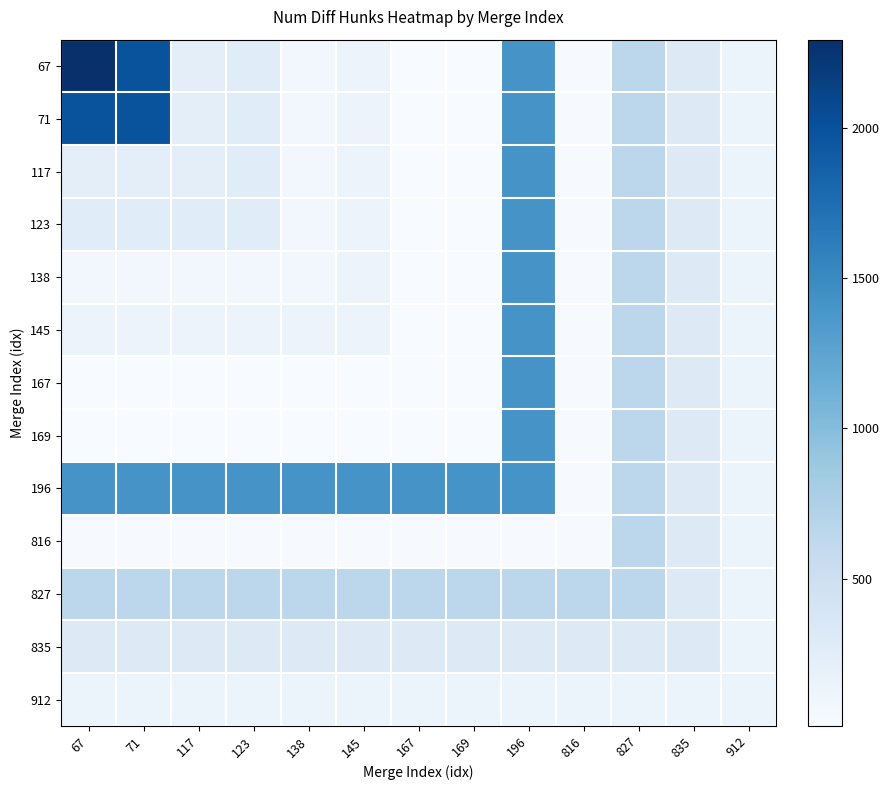

Reading left to right, transcribe all the data shown in this chart.

67: 67=2293	71=1988	117=234	123=269	138=71	145=136	167=10	169=12	196=1409	816=22	827=649	835=302	912=151
71: 67=1988	71=1988	117=234	123=269	138=71	145=136	167=10	169=12	196=1409	816=22	827=649	835=302	912=151
117: 67=234	71=234	117=234	123=269	138=71	145=136	167=10	169=12	196=1409	816=22	827=649	835=302	912=151
123: 67=269	71=269	117=269	123=269	138=71	145=136	167=10	169=12	196=1409	816=22	827=649	835=302	912=151
138: 67=71	71=71	117=71	123=71	138=71	145=136	167=10	169=12	196=1409	816=22	827=649	835=302	912=151
145: 67=136	71=136	117=136	123=136	138=136	145=136	167=10	169=12	196=1409	816=22	827=649	835=302	912=151
167: 67=10	71=10	117=10	123=10	138=10	145=10	167=10	169=12	196=1409	816=22	827=649	835=302	912=151
169: 67=12	71=12	117=12	123=12	138=12	145=12	167=12	169=12	196=1409	816=22	827=649	835=302	912=151
196: 67=1409	71=1409	117=1409	123=1409	138=1409	145=1409	167=1409	169=1409	196=1409	816=22	827=649	835=302	912=151
816: 67=22	71=22	117=22	123=22	138=22	145=22	167=22	169=22	196=22	816=22	827=649	835=302	912=151
827: 67=649	71=649	117=649	123=649	138=649	145=649	167=649	169=649	196=649	816=649	827=649	835=302	912=151
835: 67=302	71=302	117=302	123=302	138=302	145=302	167=302	169=302	196=302	816=302	827=302	835=302	912=151
912: 67=151	71=151	117=151	123=151	138=151	145=151	167=151	169=151	196=151	816=151	827=151	835=151	912=151